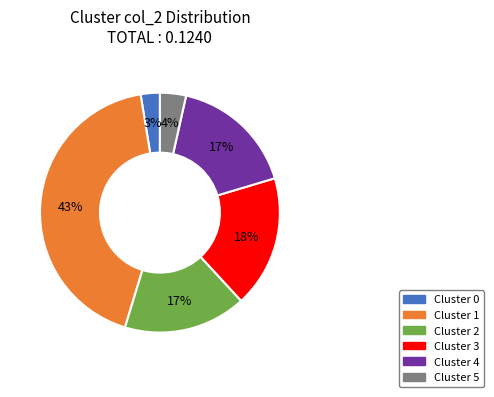

Is there a majority slice in this chart?

No